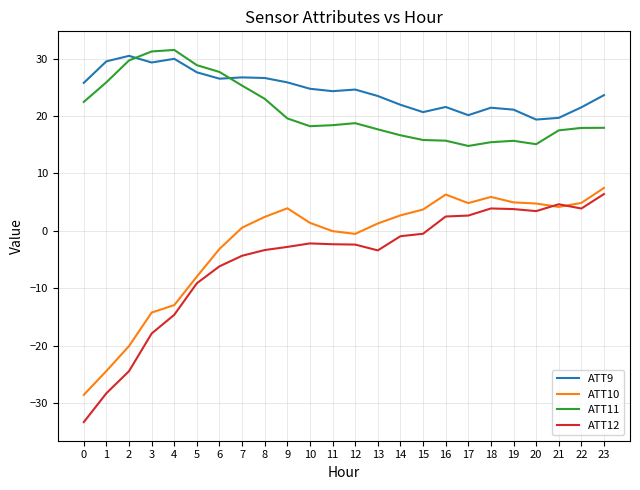

What is the sum of the ATT10 values at 19 and 20?

9.7